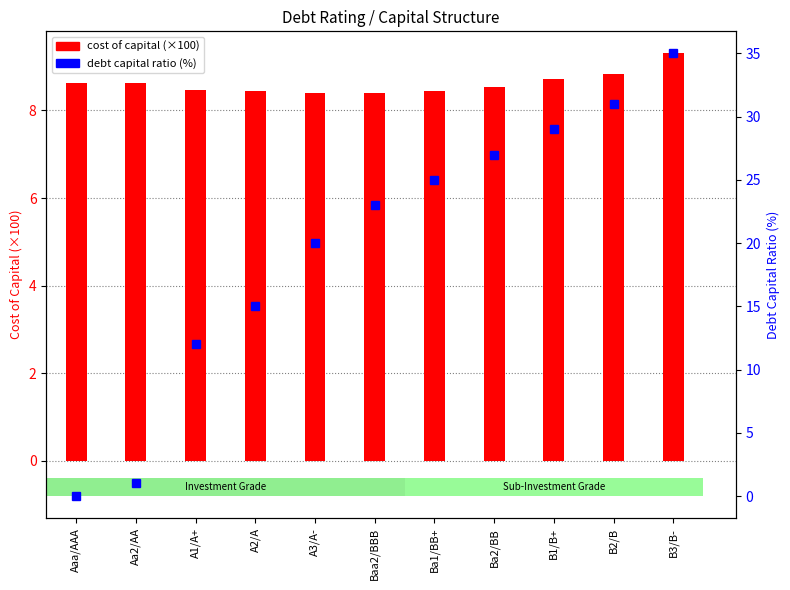

What position from the right is B3/B-?

1